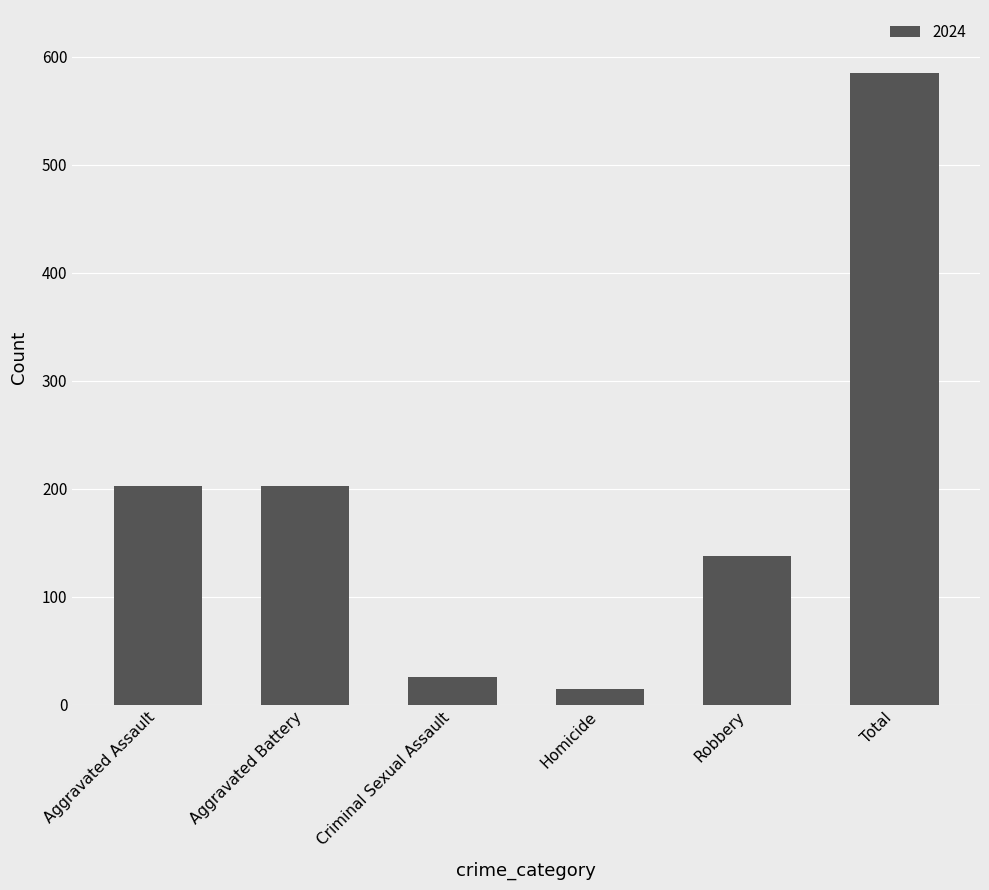

Does the chart contain any negative values?

No